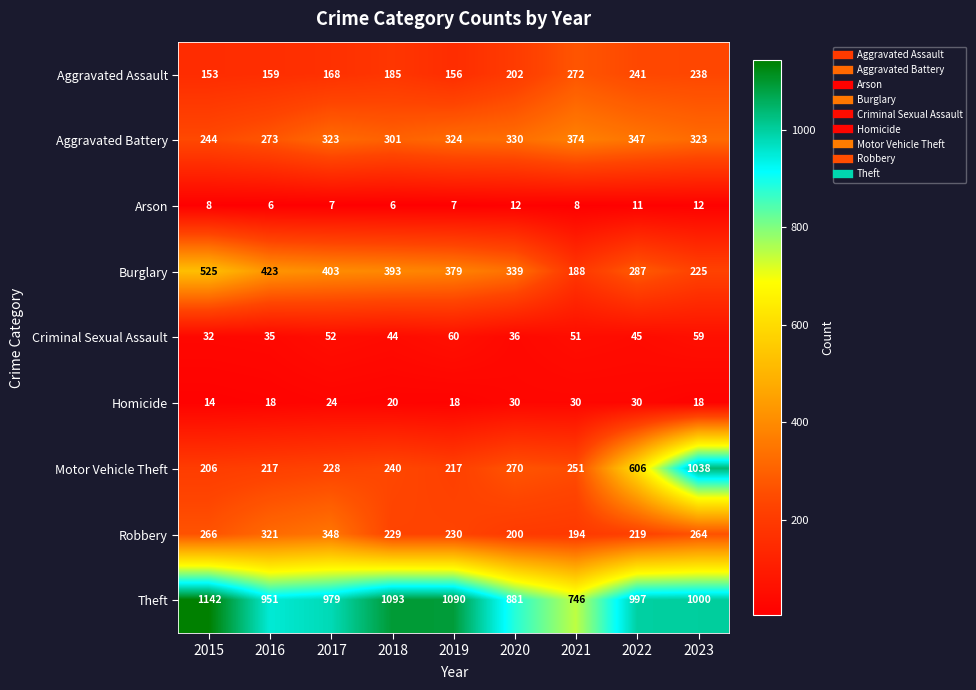

Between 2019 and 2023, which series saw the biggest shift?

Motor Vehicle Theft